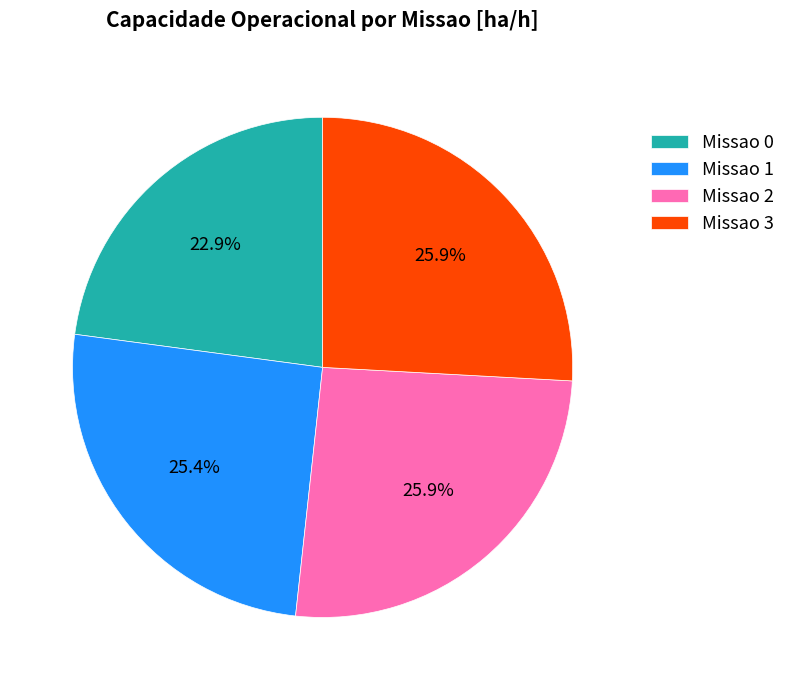

Which slice is the smallest?

Missao 0